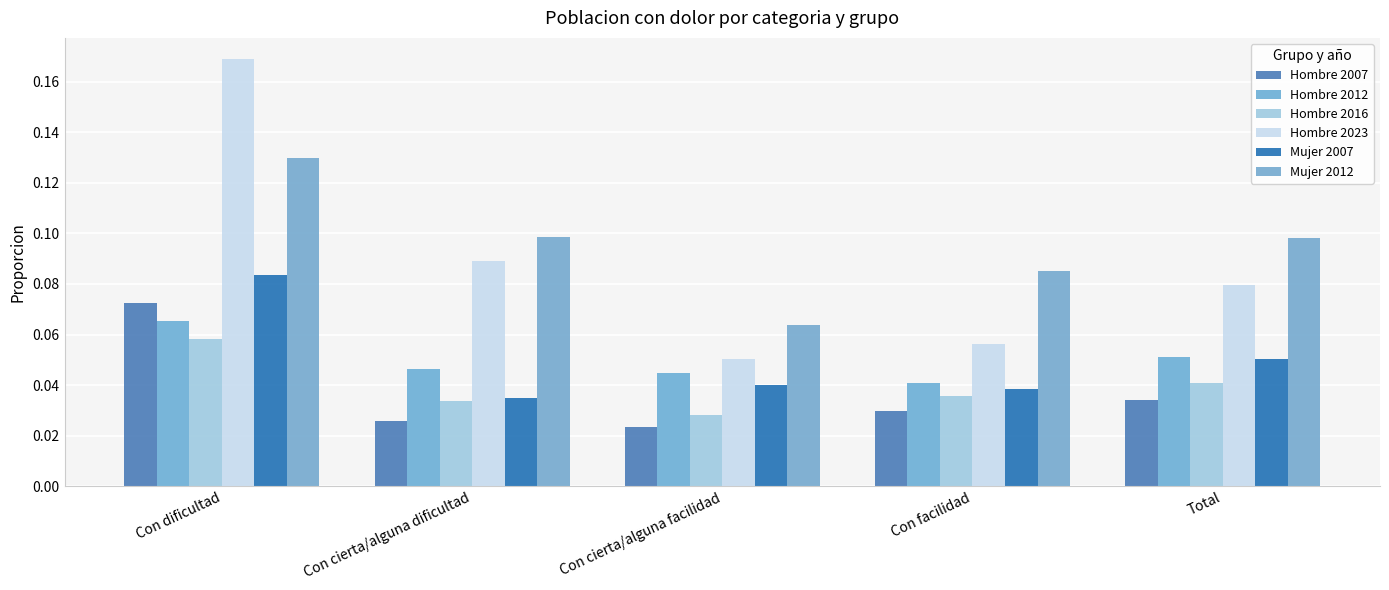

What is the sum of the Mujer 2007 values at Total and Con cierta/alguna dificultad?

0.1